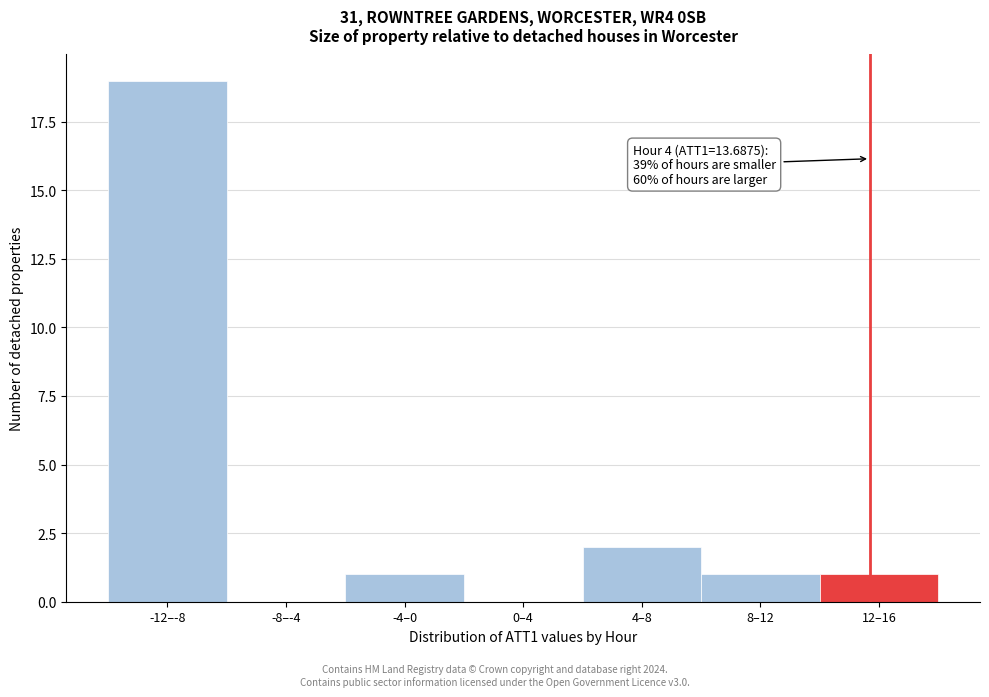

Reading right to left, what are all the values shown in this chart?

12–16=1	8–12=1	4–8=2	0–4=0	-4–0=1	-8–-4=0	-12–-8=19